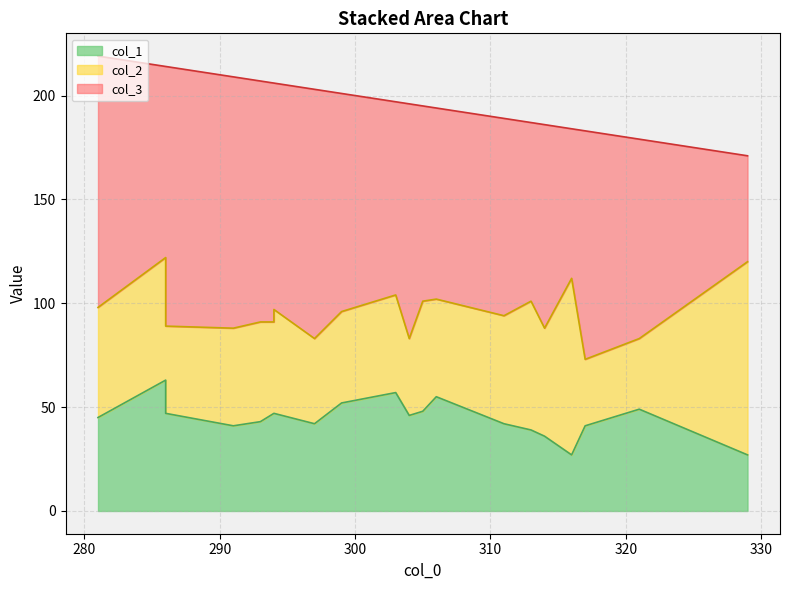

At which label does col_2 reach its minimum?

317